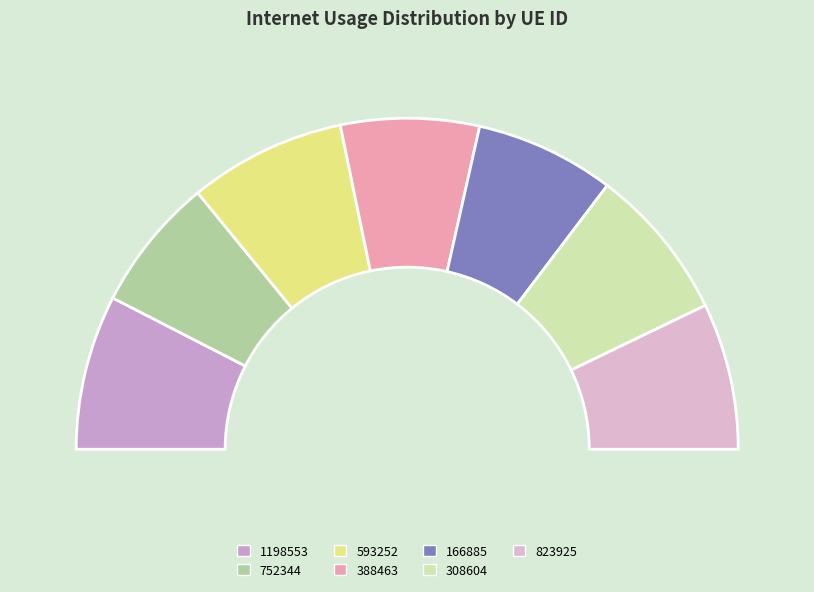

Count the number of slices in the pie.

7